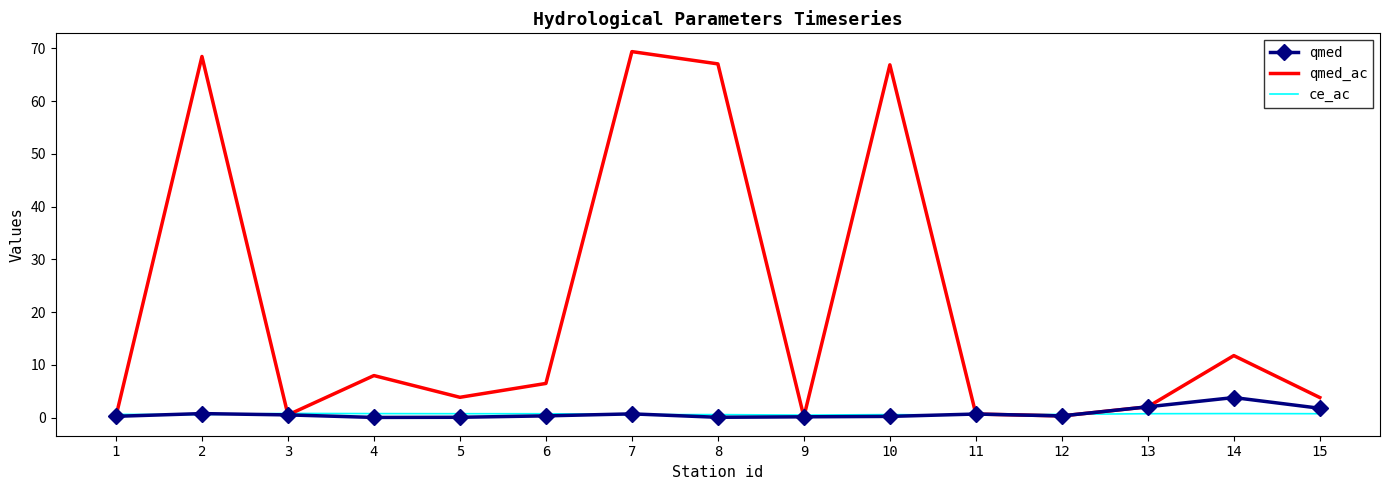

The value of qmed_ac at 7 is 69.4. True or false?

True